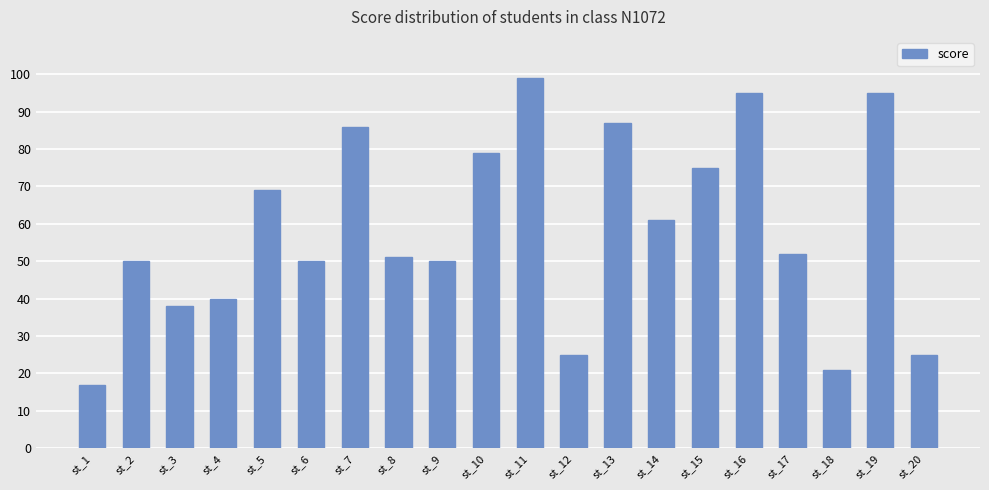

What is the maximum value shown in the chart?

99